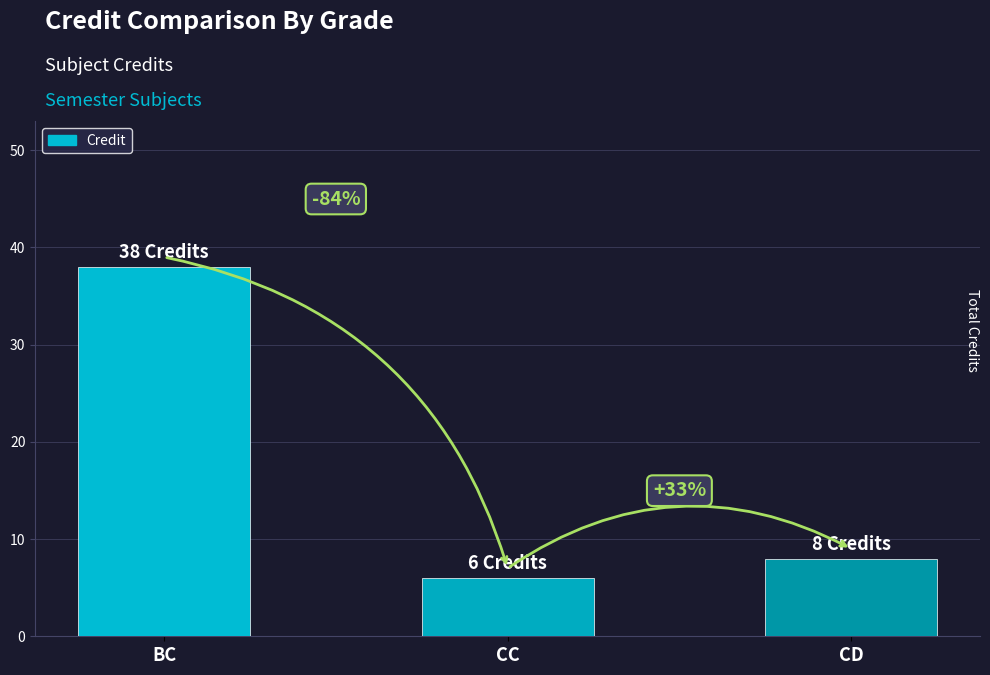

List the labels in order of value, smallest first.

CC, CD, BC